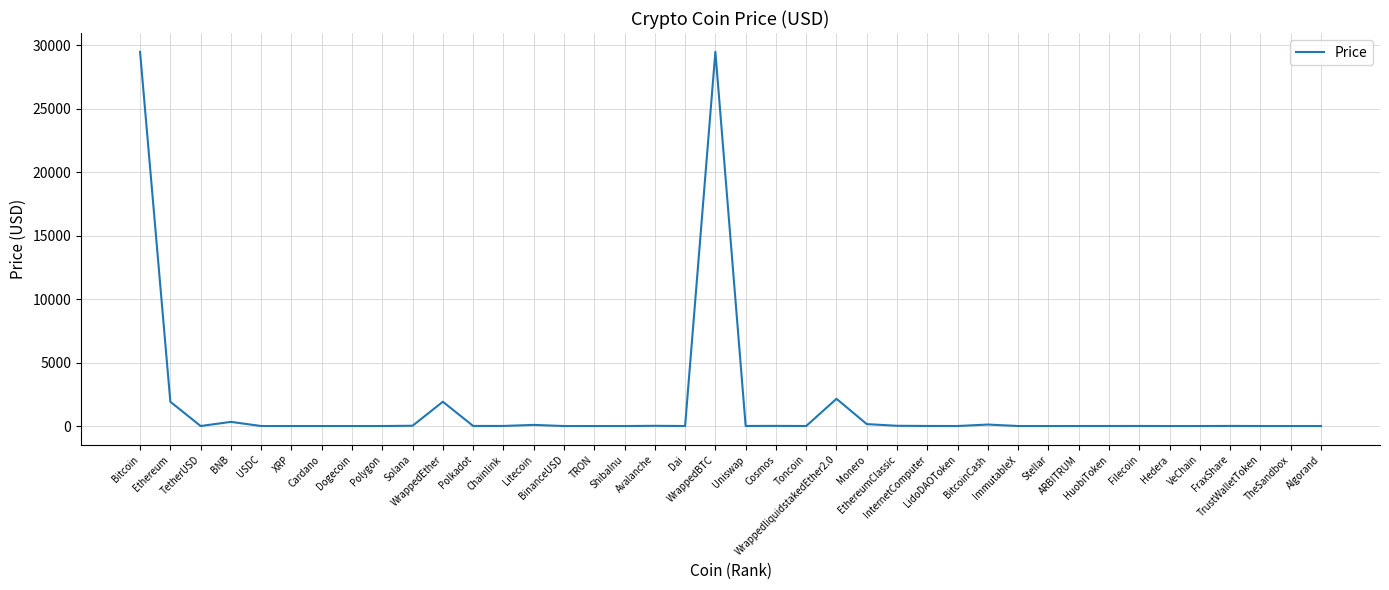

Does the chart display data point markers on the line(s)?

No